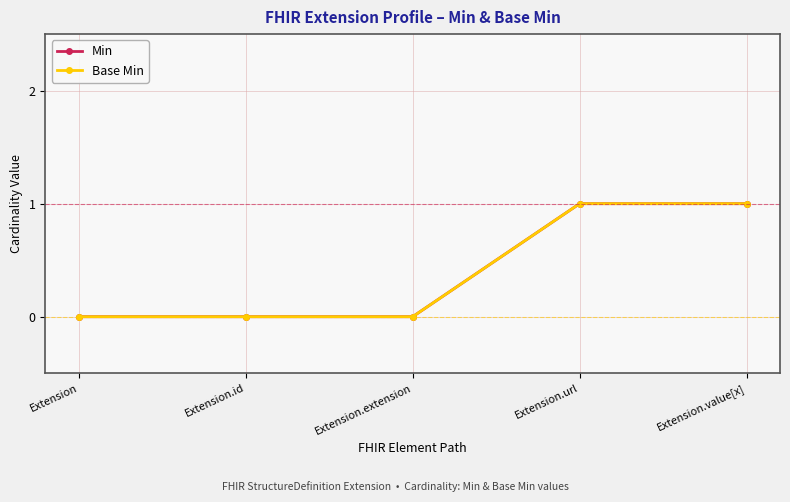

Does the chart have visible grid lines?

Yes